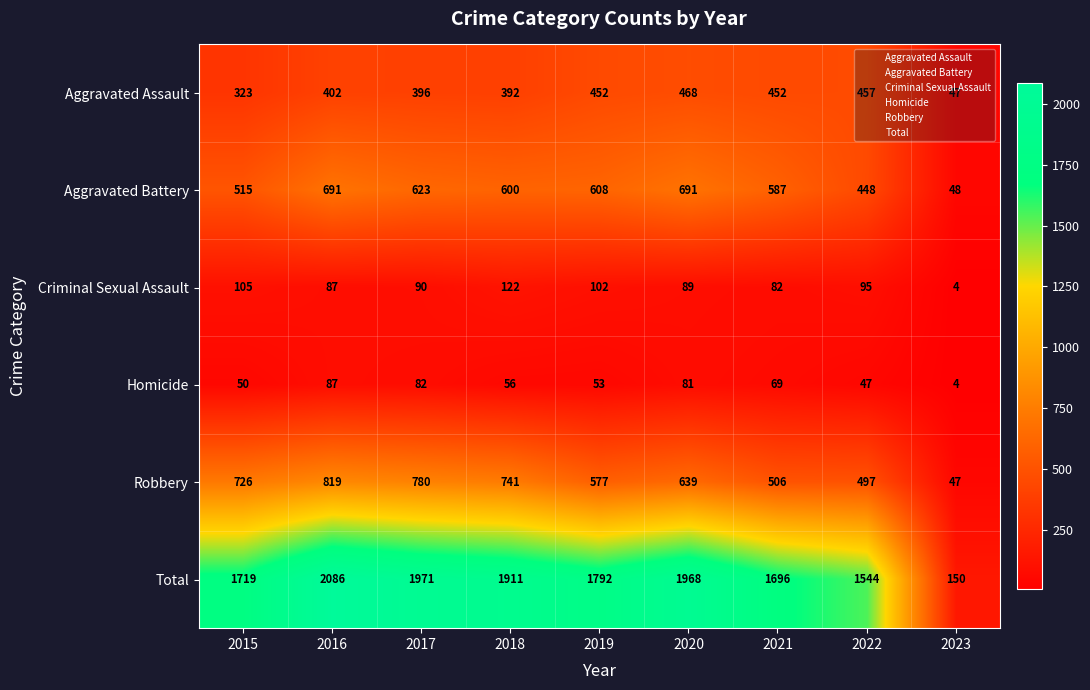

Rank the categories by Homicide value from lowest to highest.

2023, 2022, 2015, 2019, 2018, 2021, 2020, 2017, 2016